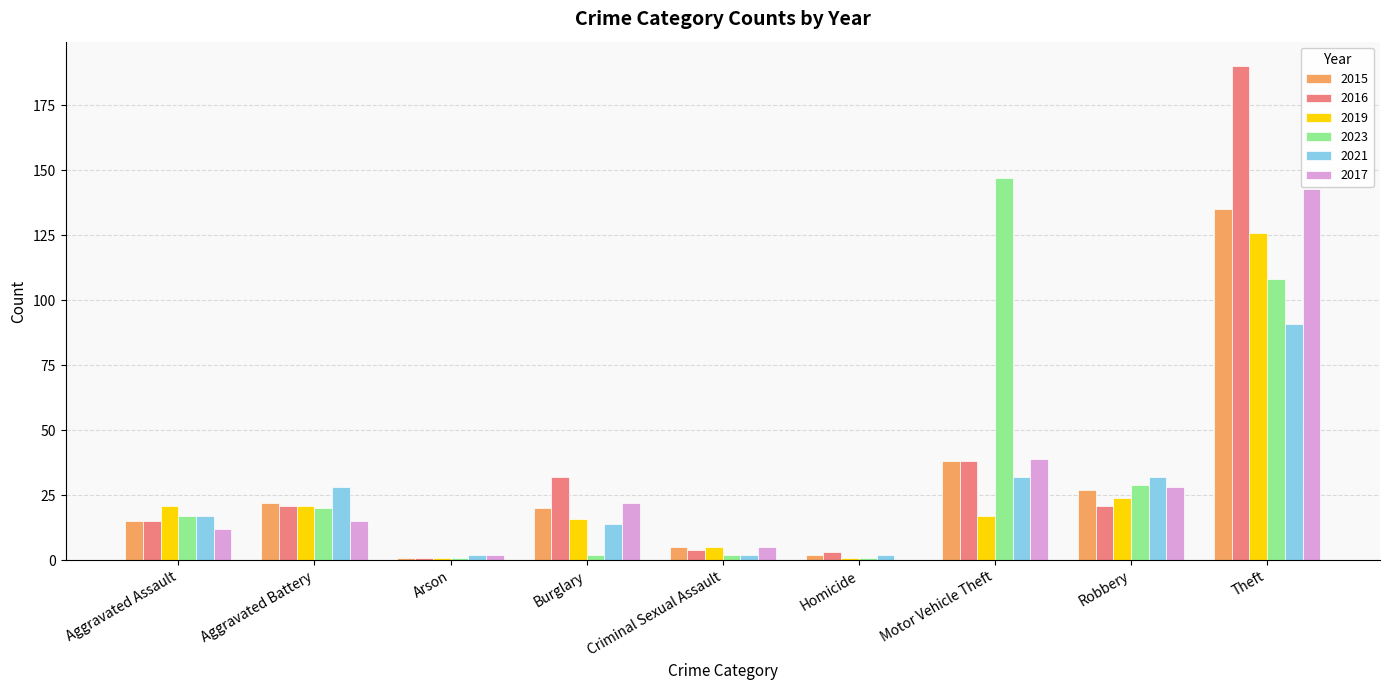

At which category is the sum across all series the highest?

Theft